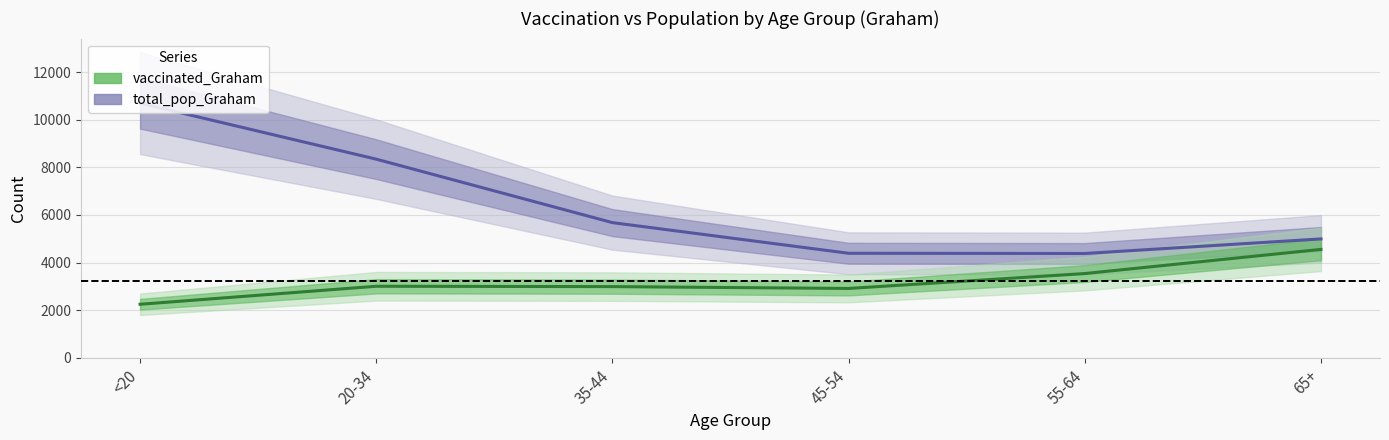

The value of vaccinated_Graham at <20 is 3230.2. True or false?

False